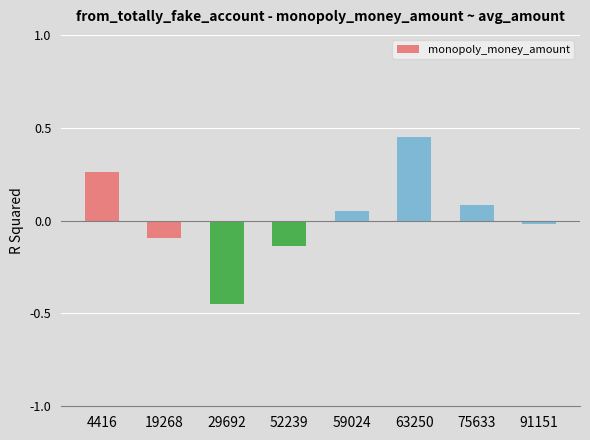

Where does the data first go above 0?

4416